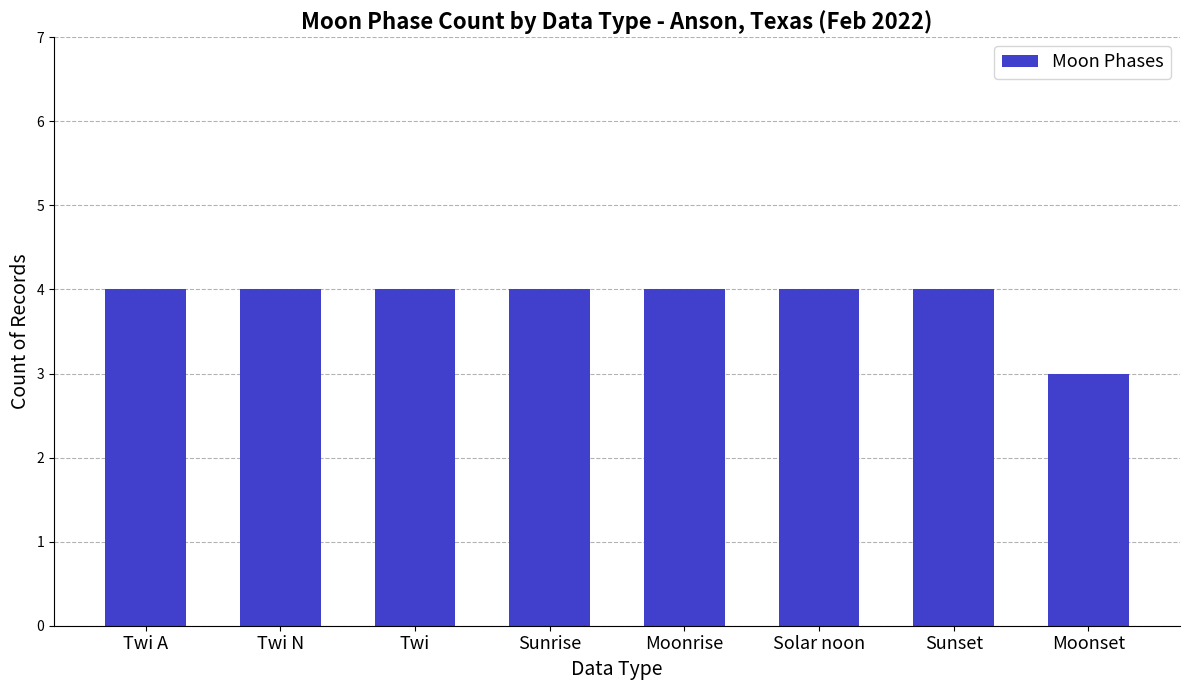

How many bars are there in total?

8